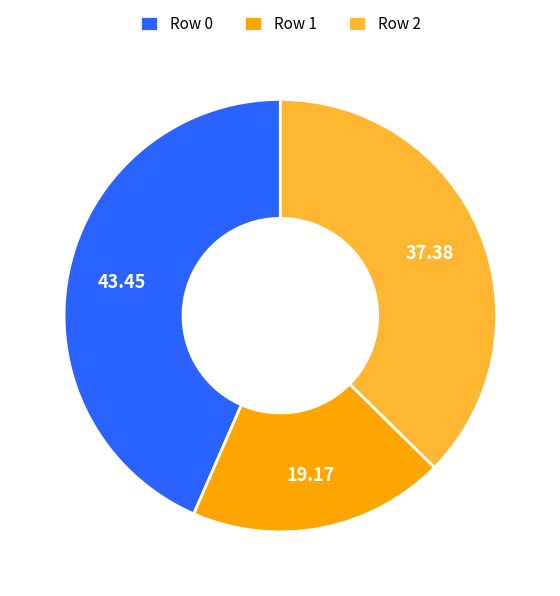

Rank the categories by value from highest to lowest.

Row 0, Row 2, Row 1